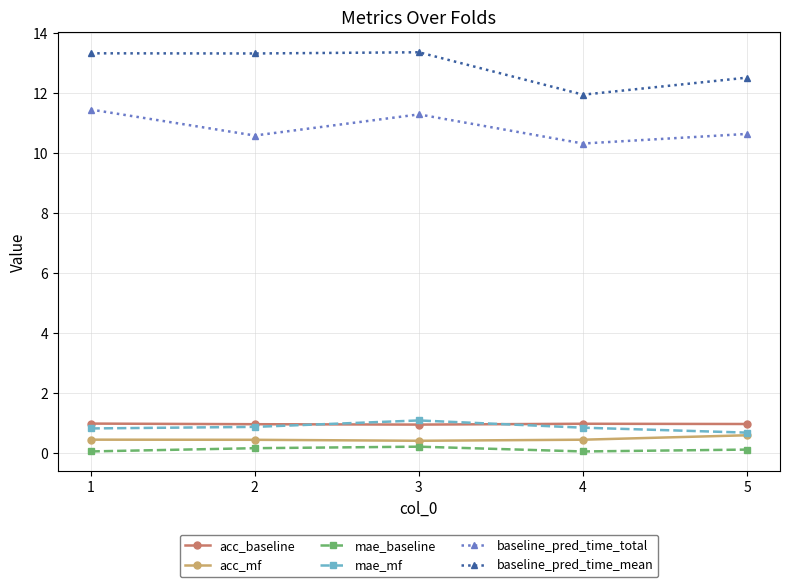

True or false: acc_mf has more than 2 points higher than both neighbors.

False